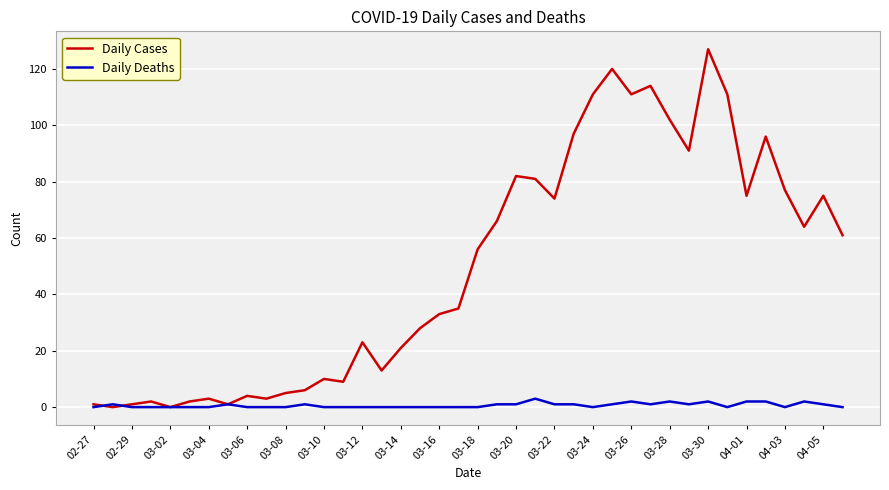

List the series in order of their peak value, highest first.

Daily Cases, Daily Deaths